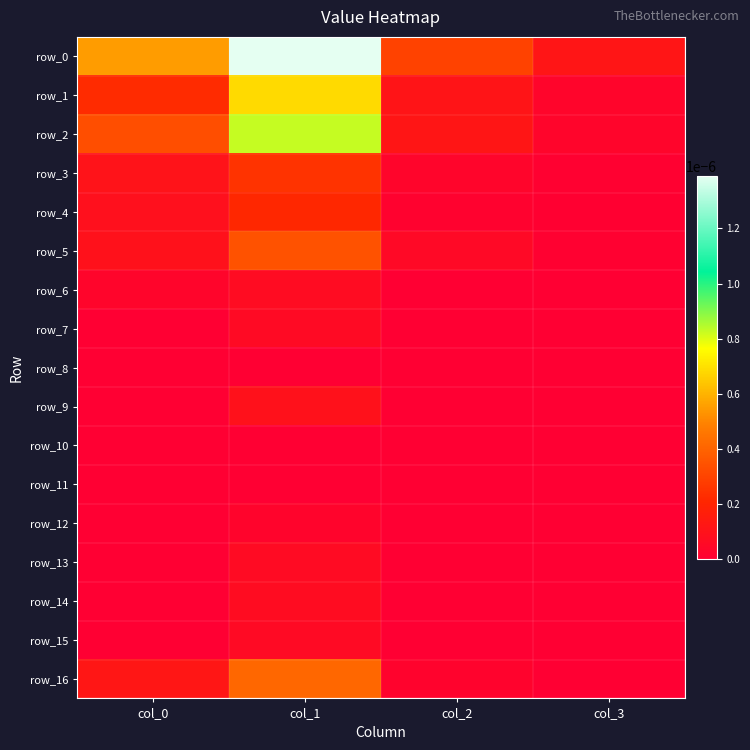

The row_9 series shows 0.0 at col_1. True or false?

False